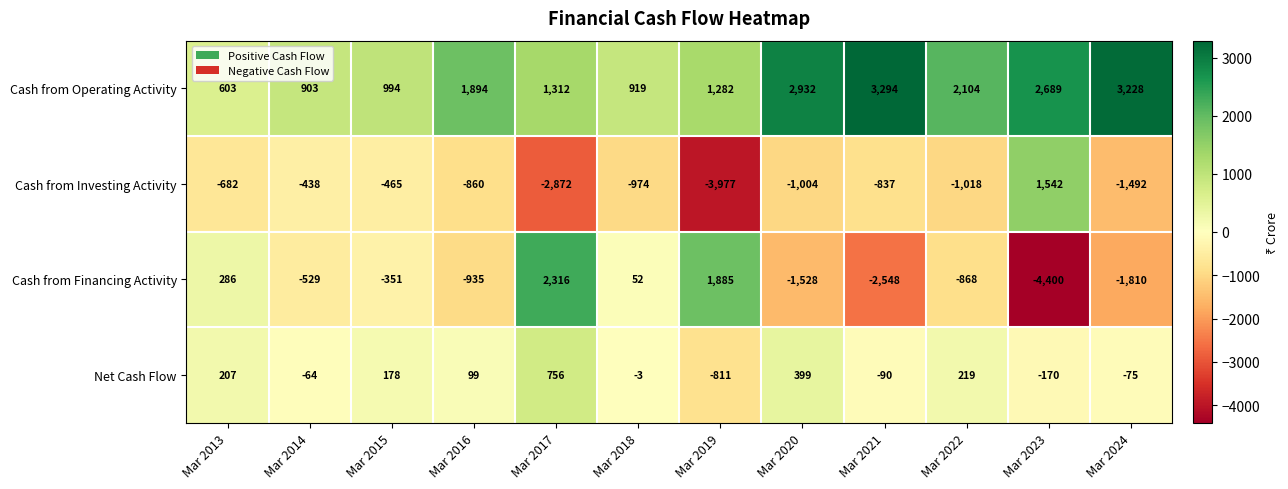

Where is Cash from Investing Activity nearest to the value -1217?

Mar 2022